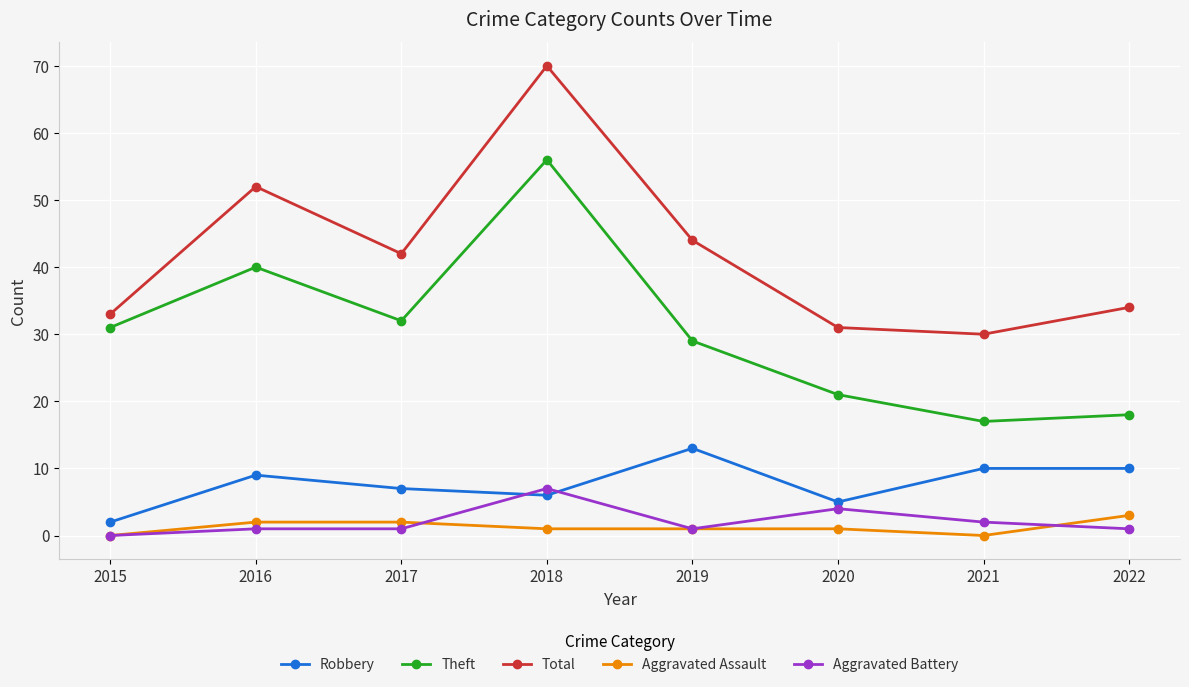

What is the value of the Total point at the 6th from the left?

31